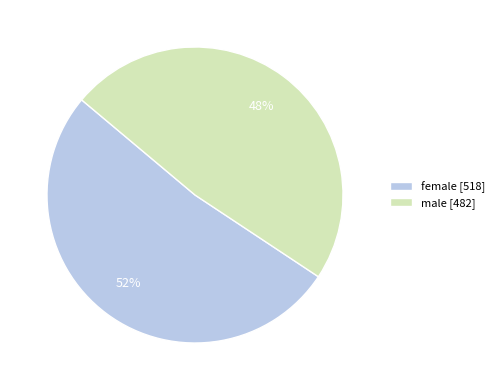

Is female the majority of the pie?

Yes